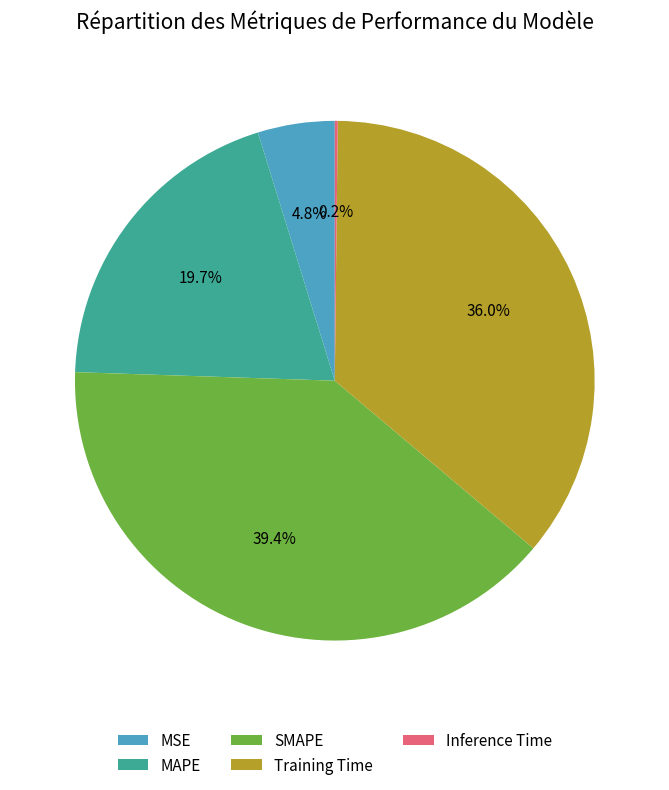

Which has a higher value, Training Time or SMAPE?

SMAPE